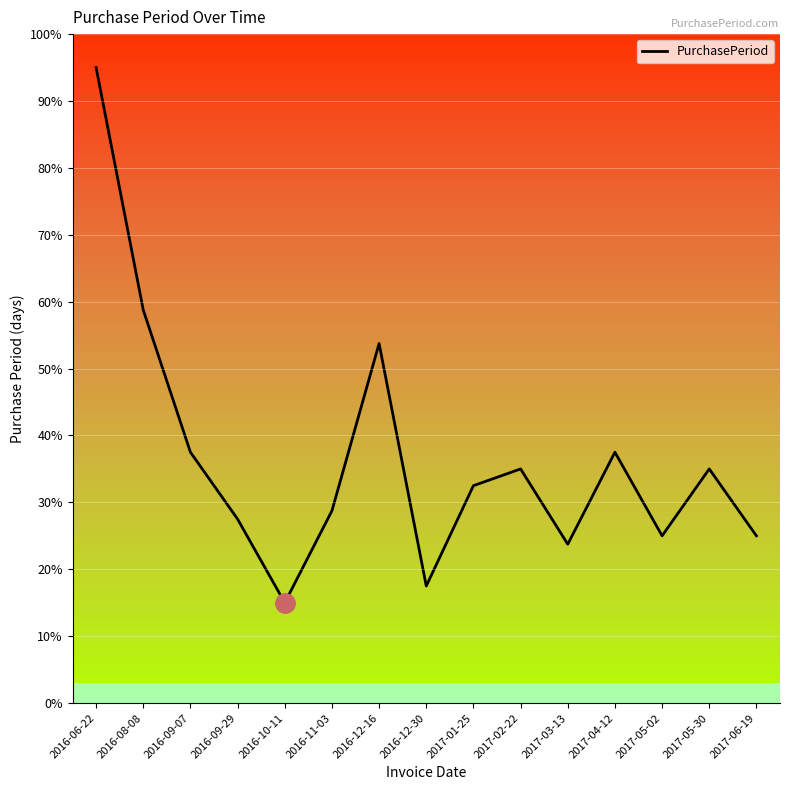

How many lines are shown in the chart?

1